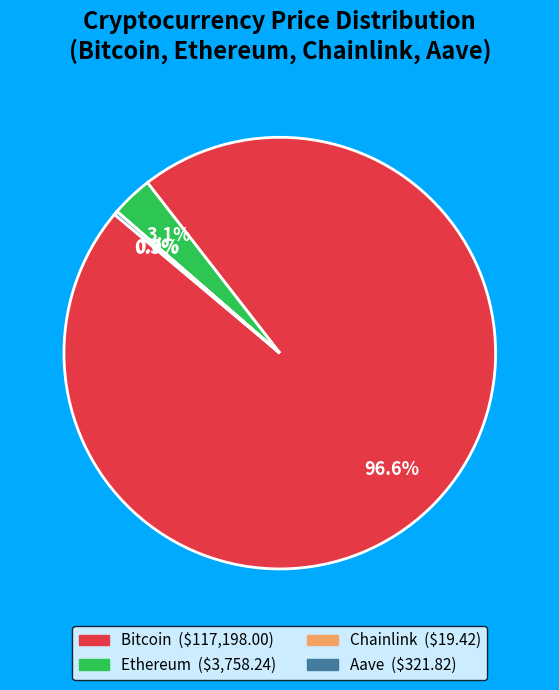

What percentage do Bitcoin and Ethereum together represent?

99.7%